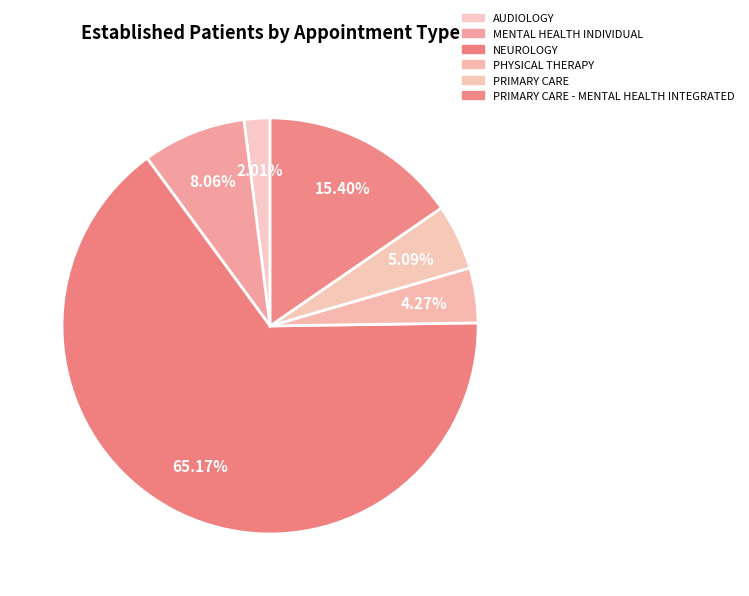

What portion of the pie excludes PRIMARY CARE - MENTAL HEALTH INTEGRATED?

84.6%